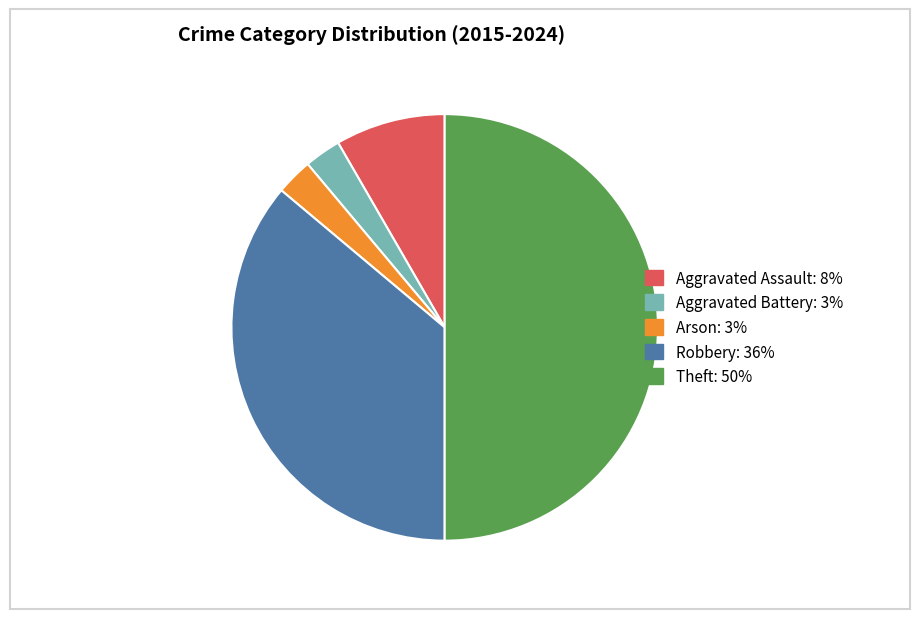

Which category has the biggest portion of the pie?

Theft